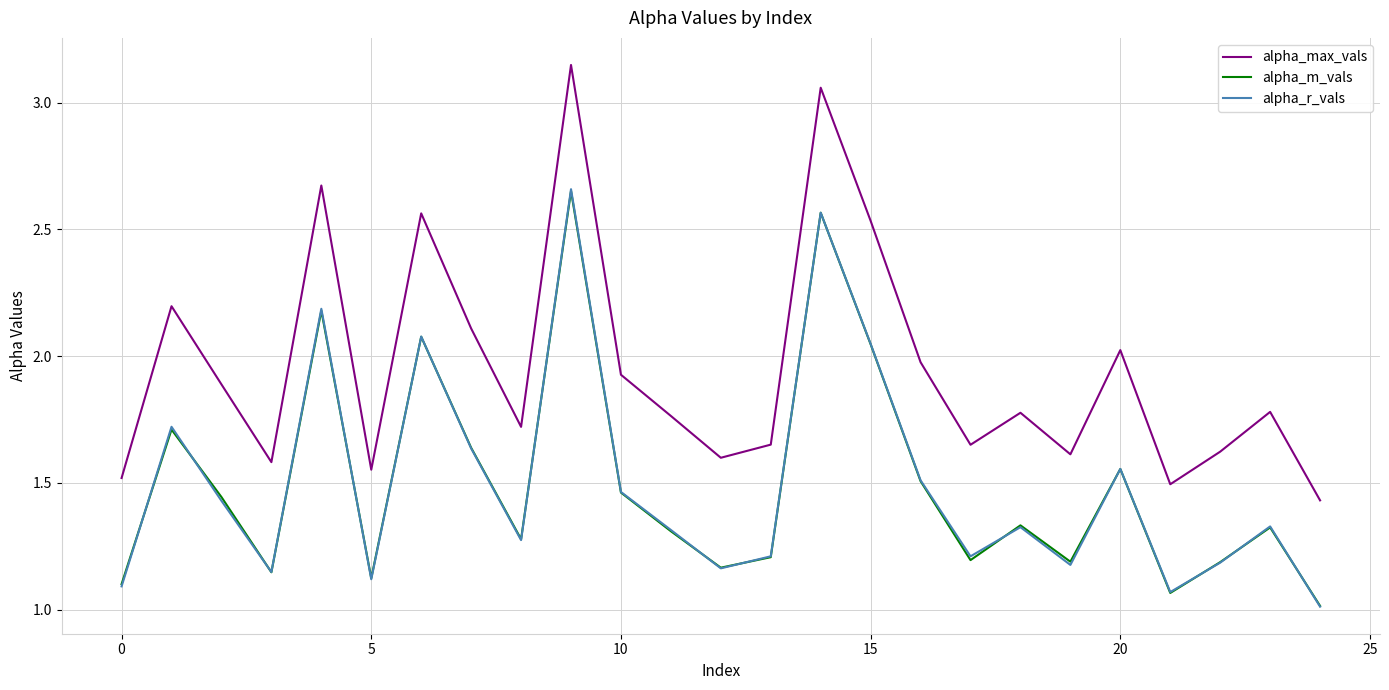

Which series has the largest total across all categories?

alpha_max_vals